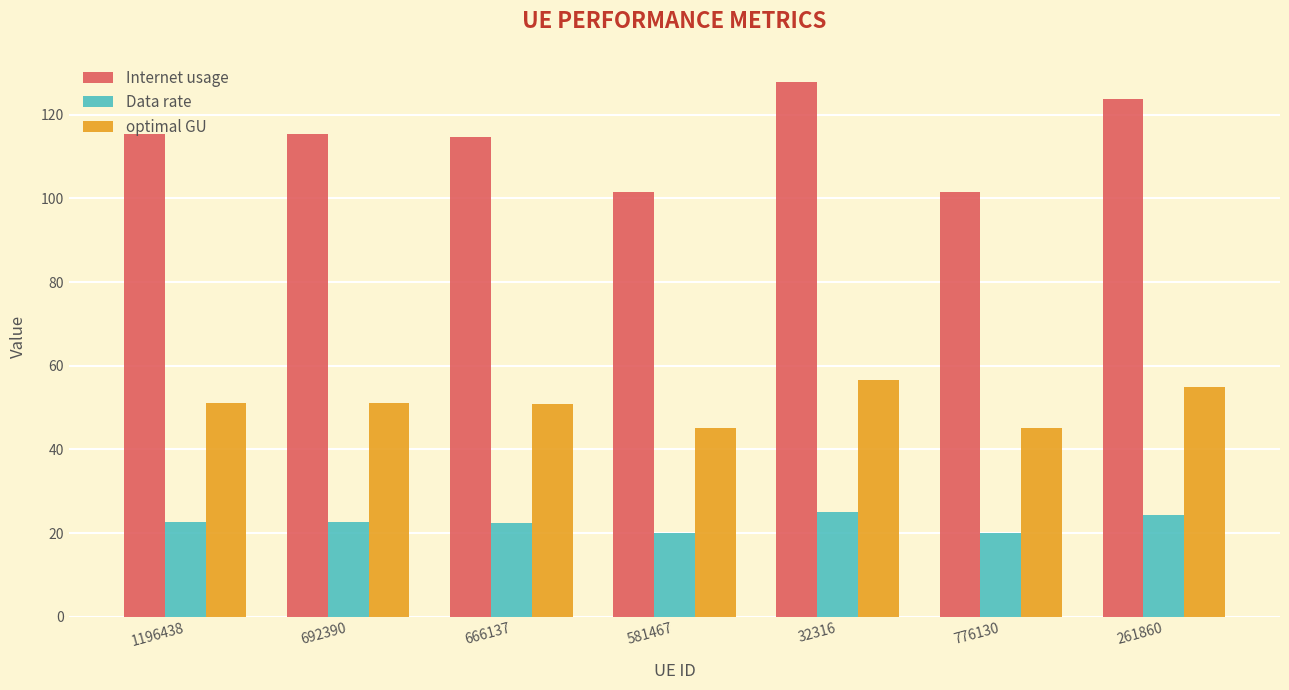

What is the greatest value displayed?

127.7